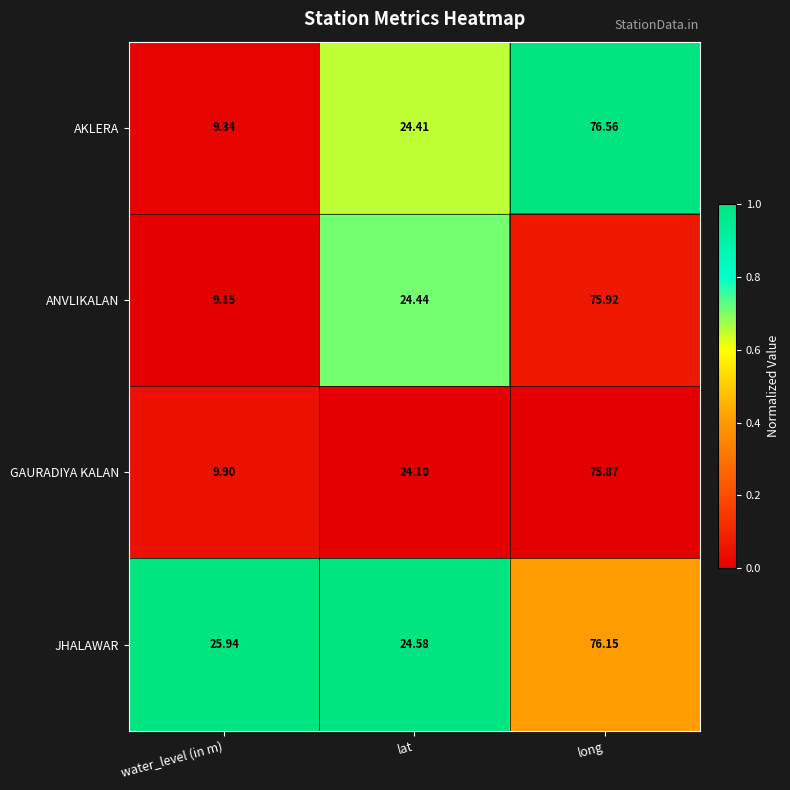

Rank the categories by GAURADIYA KALAN value from lowest to highest.

water_level (in m), lat, long